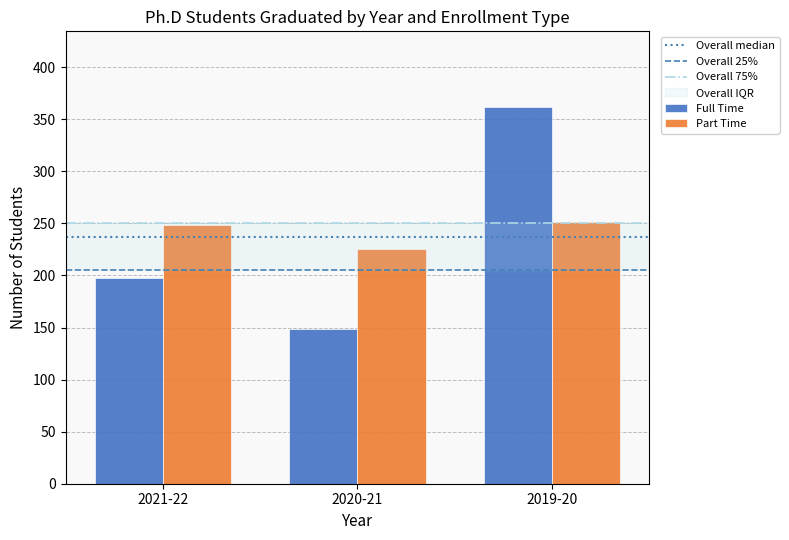

List the labels in order of Full Time value, largest first.

2019-20, 2021-22, 2020-21